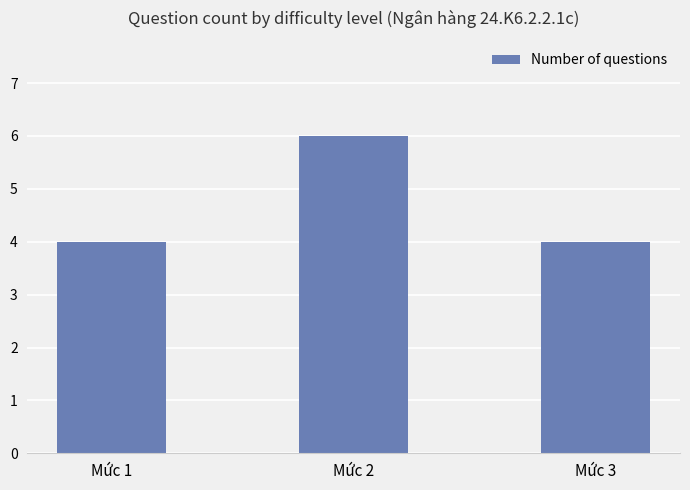

What is the value of the 3rd bar from the left?

4